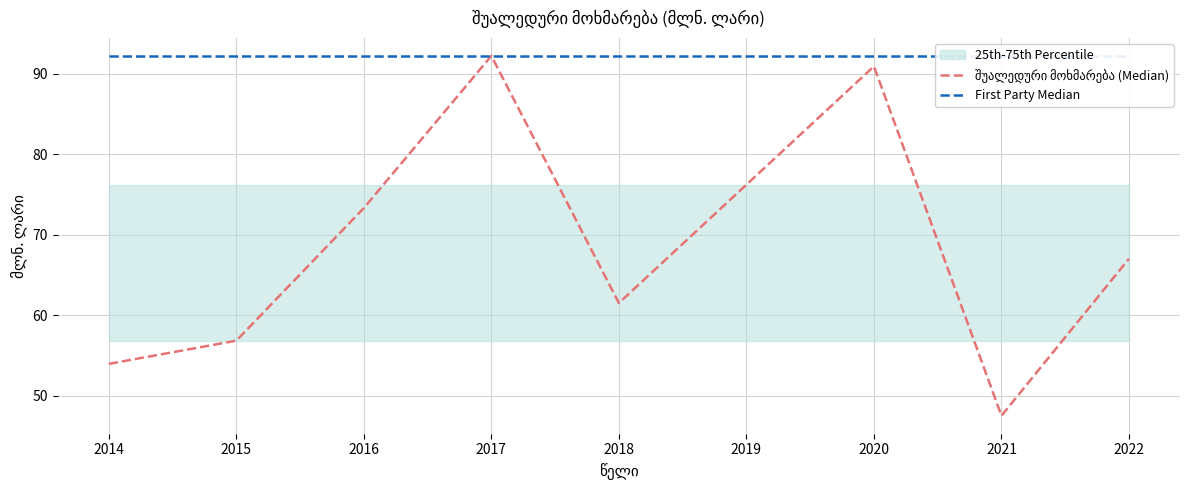

What is the highest value of the First Party Median series?

92.2